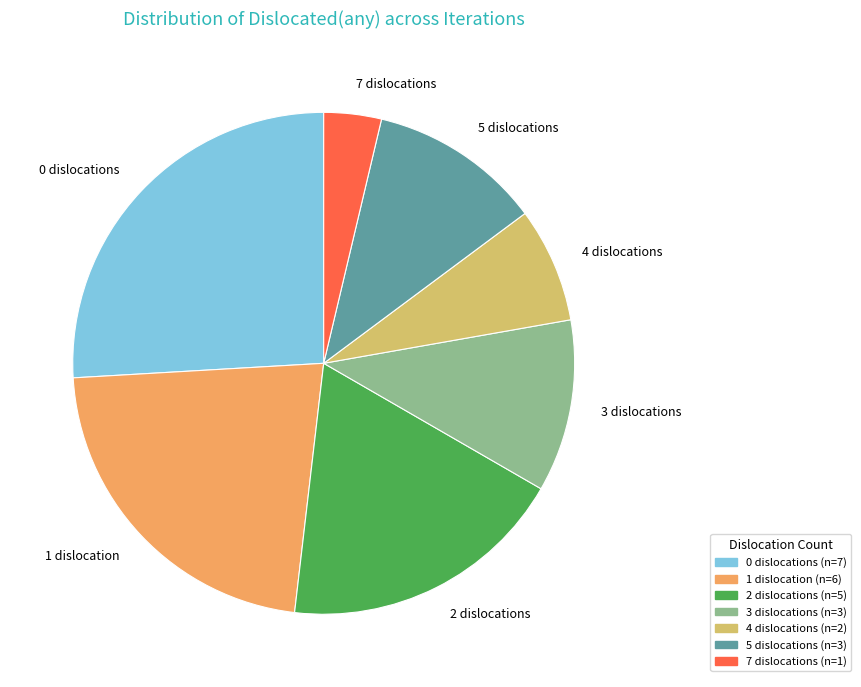

Is 3 the majority of the pie?

No